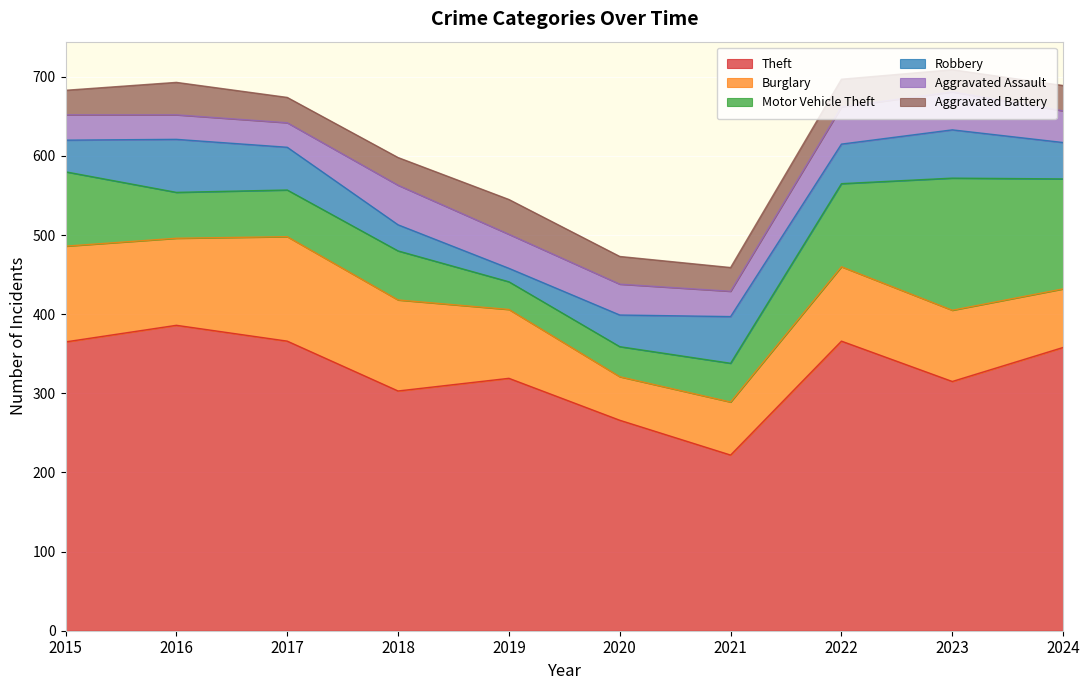

Reading left to right, transcribe all the data shown in this chart.

Theft: 365	386	366	303	319	266	222	366	315	358
Burglary: 121	110	132	115	87	55	67	94	90	74
Motor Vehicle Theft: 94	58	59	62	35	38	49	105	167	139
Robbery: 40	67	54	33	17	40	59	50	61	46
Aggravated Assault: 32	31	31	50	43	39	32	47	48	40
Aggravated Battery: 31	41	32	35	44	35	30	35	28	32